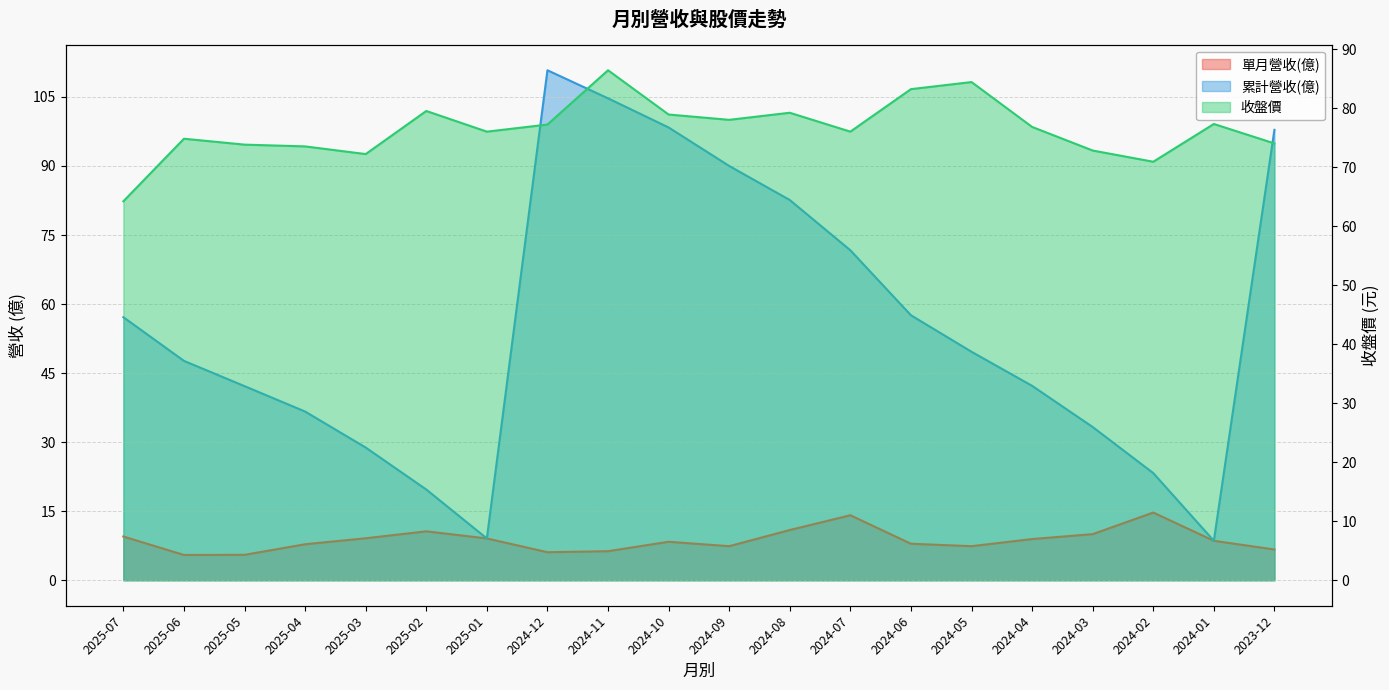

How many interior local valleys does the 單月營收(億) series have?

4